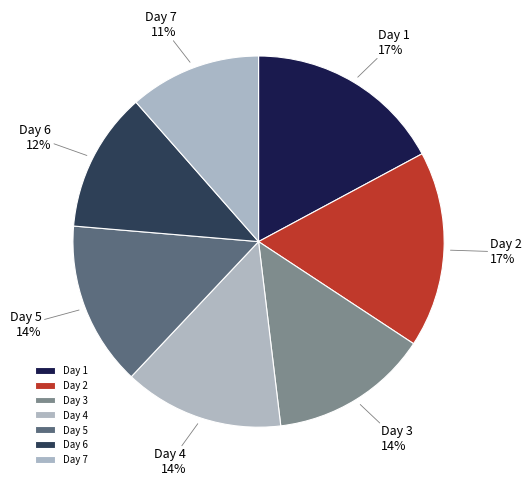

What is the ratio of the value at Day 3 to the value at Day 5?

1.0